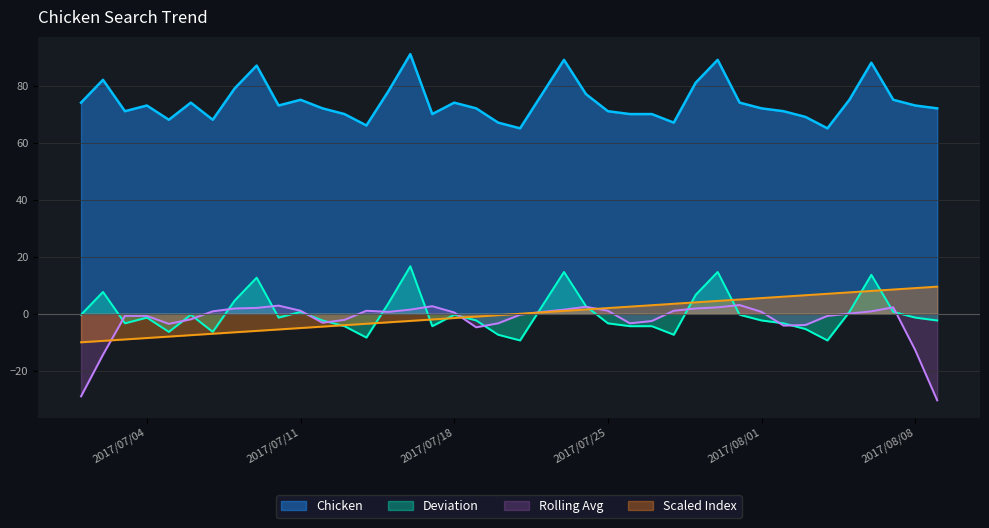

Count the number of categories in the chart.

40